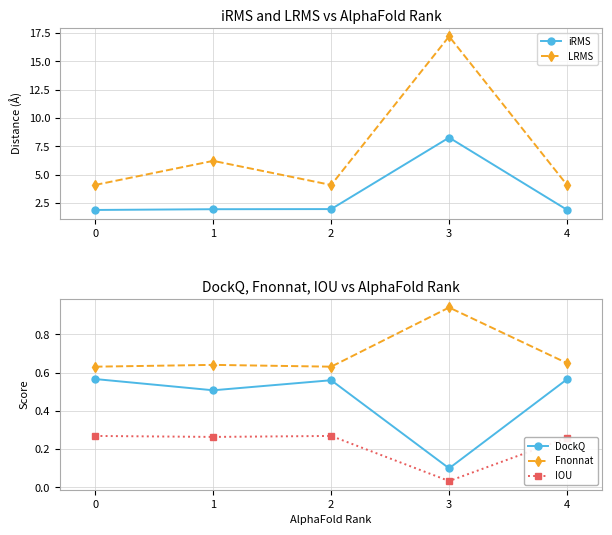

True or false: DockQ and IOU cross at least once.

False